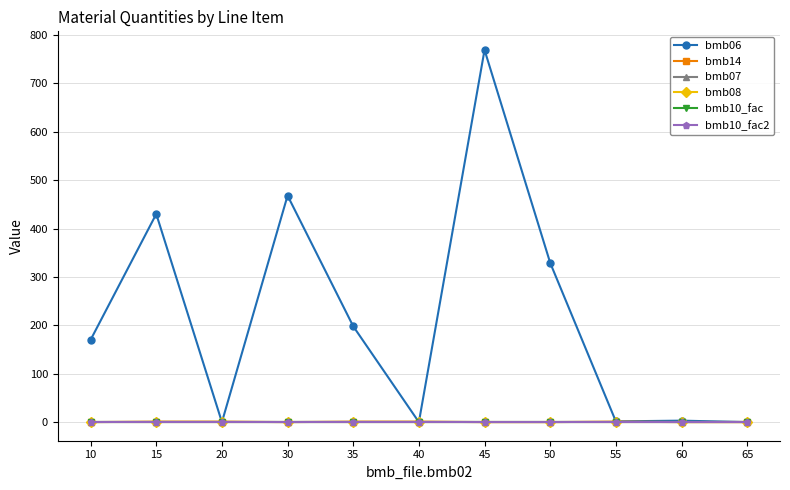

The value of bmb14 at 35 is 0.6. True or false?

False